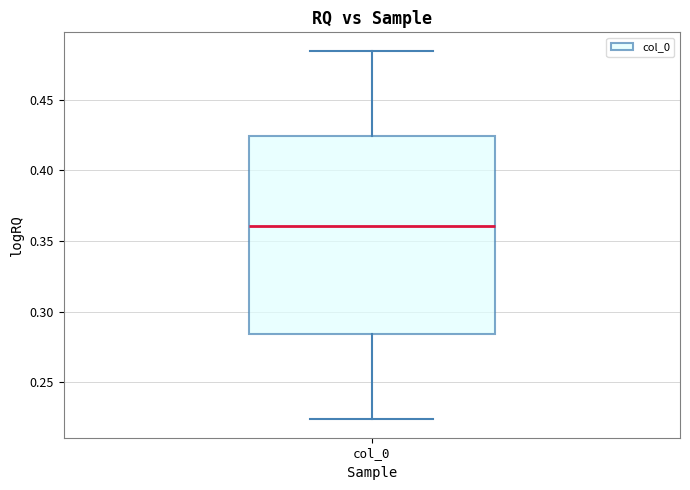

Read this box plot against the y-axis: the position of the median line, the range covered by the box, and the ends of both whiskers. The values are not printed on the chart, so give them approximately, as read against the axis.

median 0.360, box 0.285 to 0.425, whiskers 0.225 to 0.485